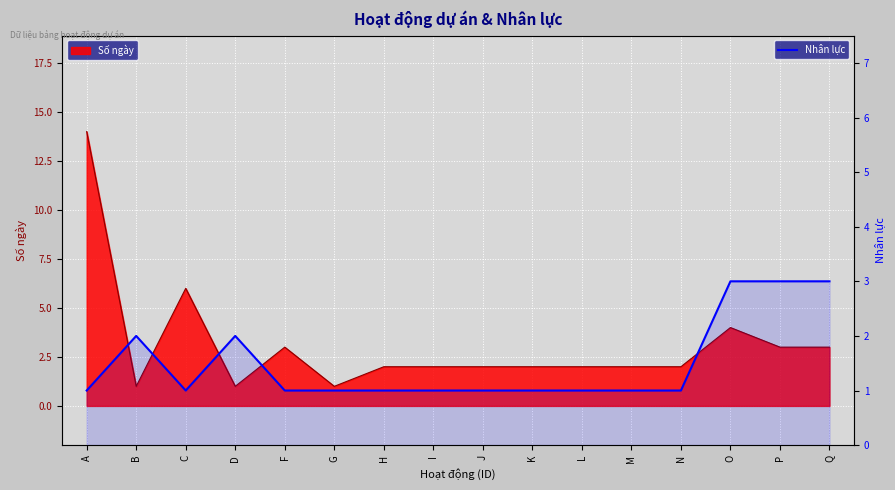

At which category does the chart reach its peak across all series?

O